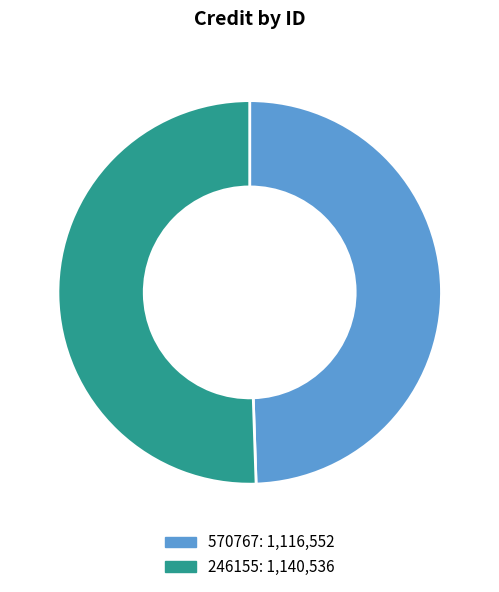

Is it true that 246155 is 61% of the pie?

False